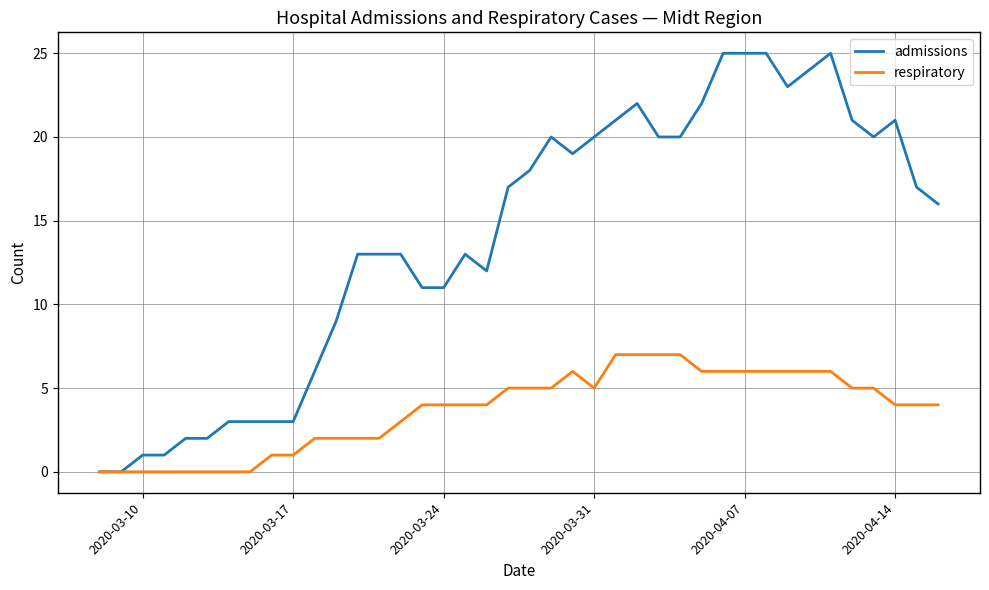

Which series has the largest total across all categories?

admissions